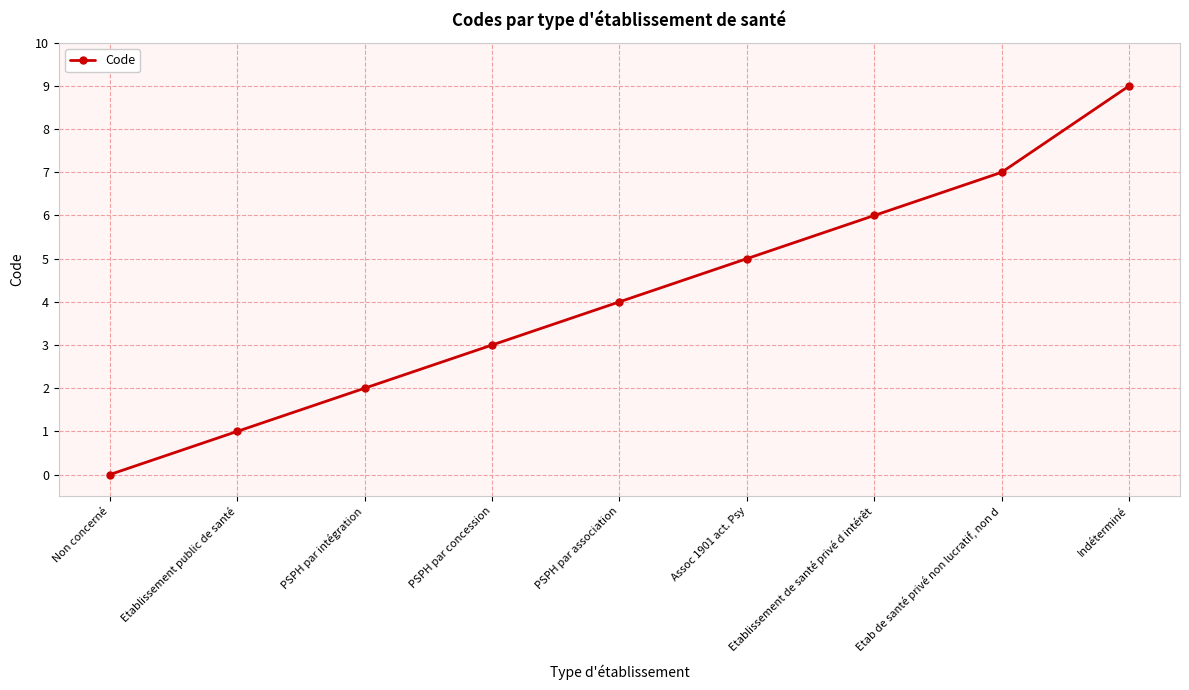

Does the chart display data point markers on the line(s)?

Yes